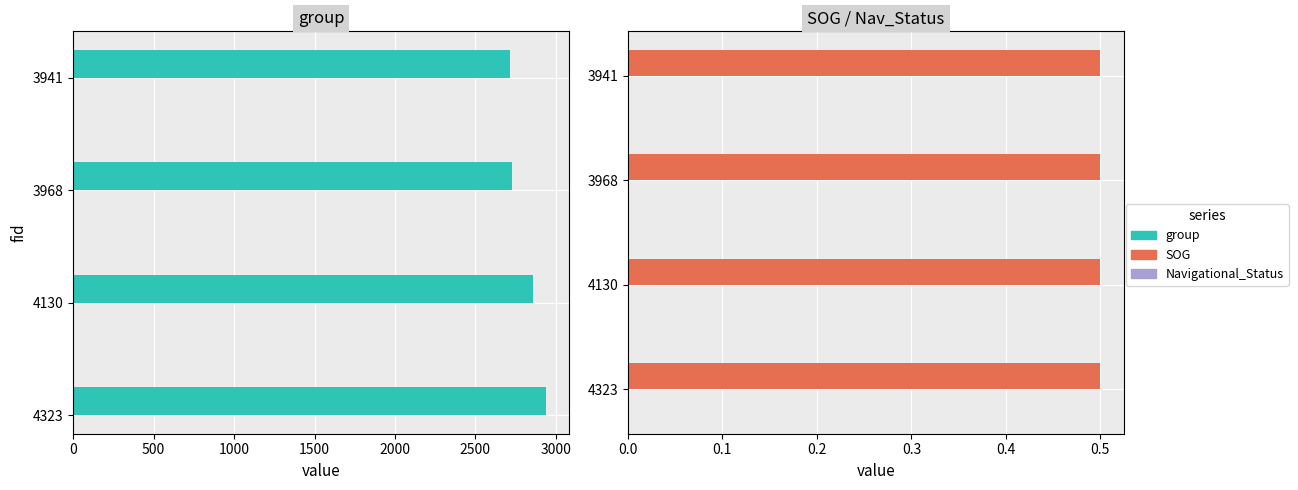

How many bars are there in each group?

3